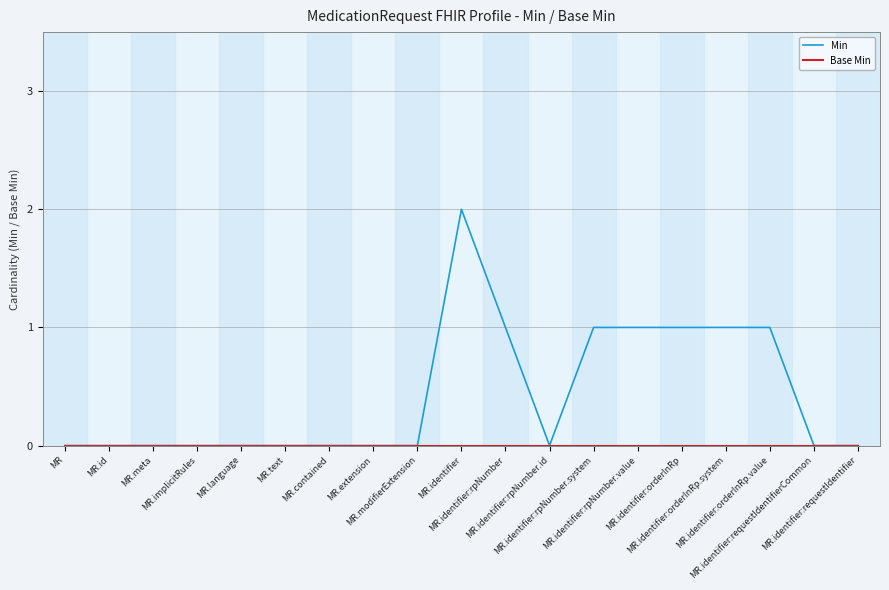

Which series has the largest total across all categories?

Min